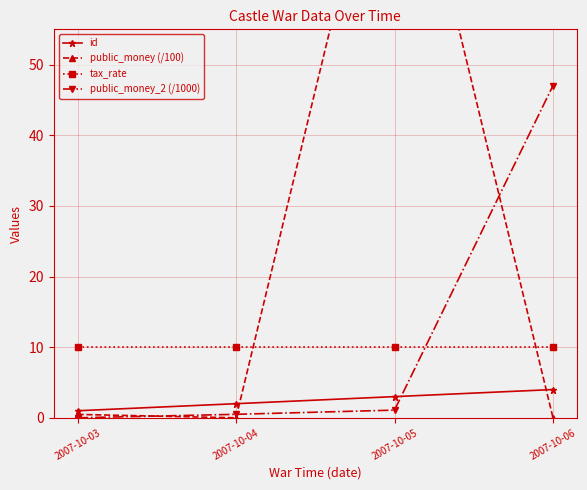

What are all the series names shown in the legend?

id, public_money (/100), tax_rate, public_money_2 (/1000)